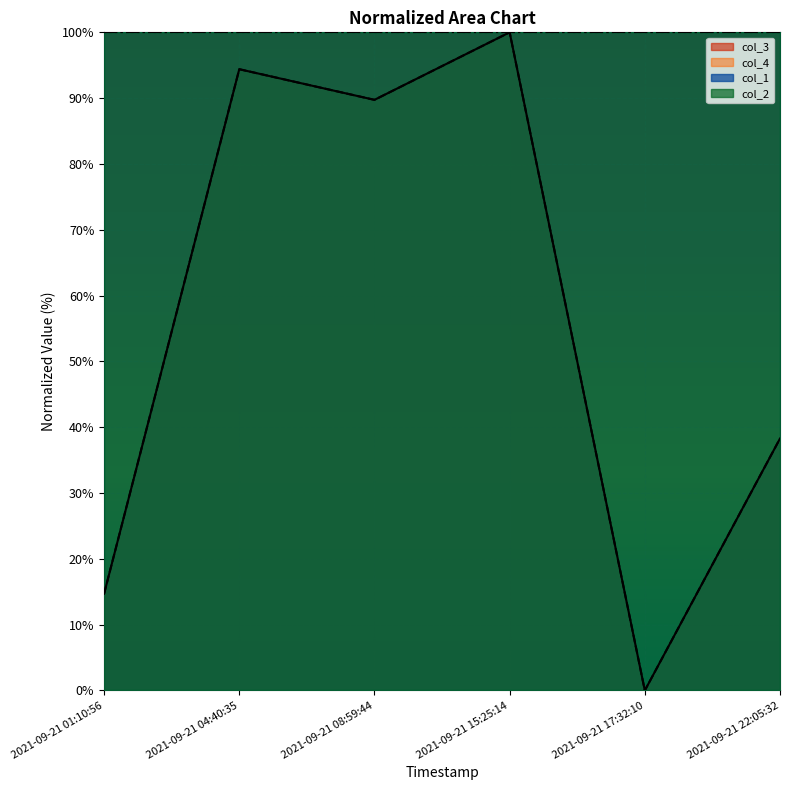

True or false: col_3 has more than 2 interior local peaks.

False